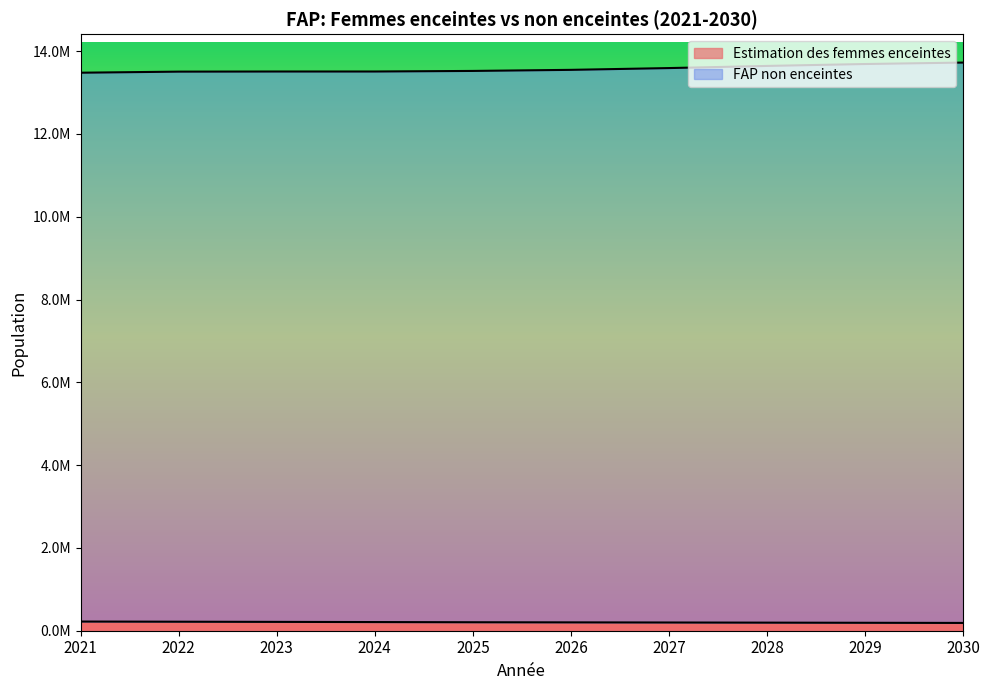

What is the difference between the second highest and second lowest values in the Estimation des femmes enceintes series?

25890.0